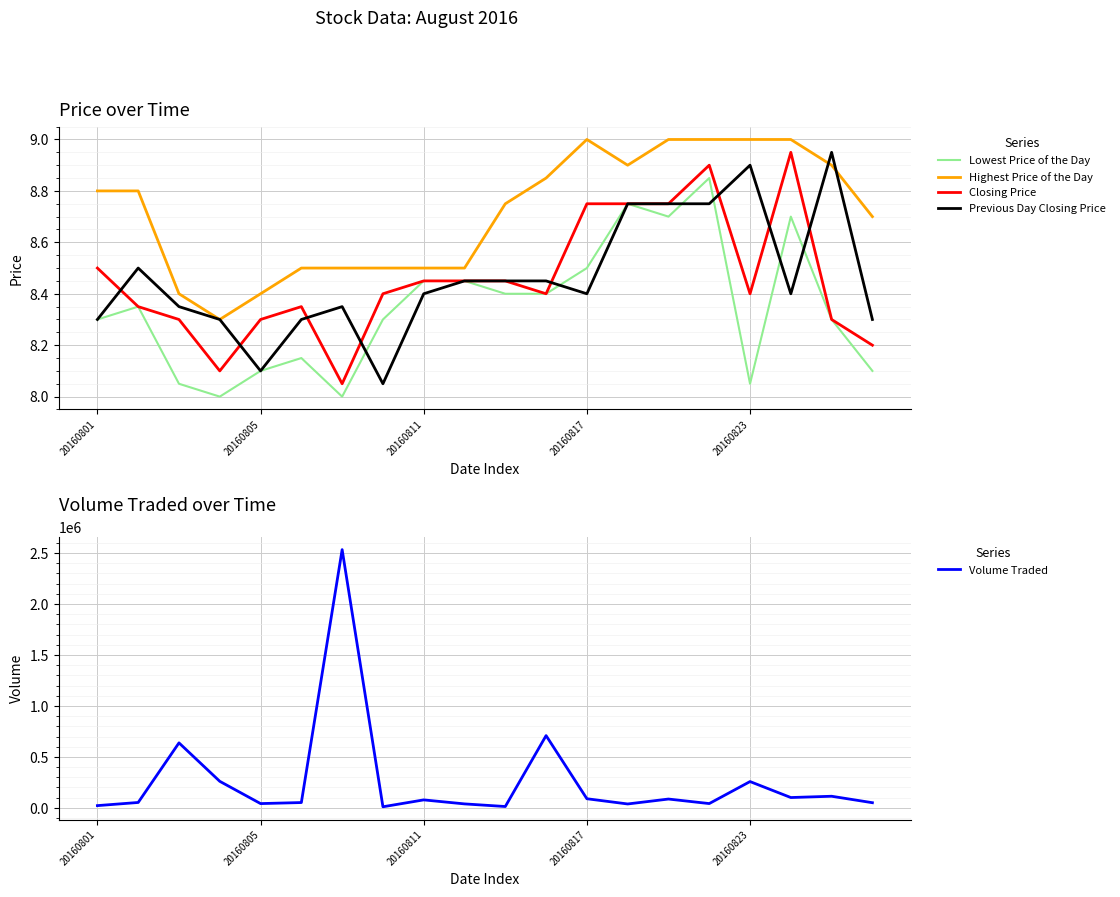

True or false: Highest Price of the Day and Lowest Price of the Day intersect in this chart.

False